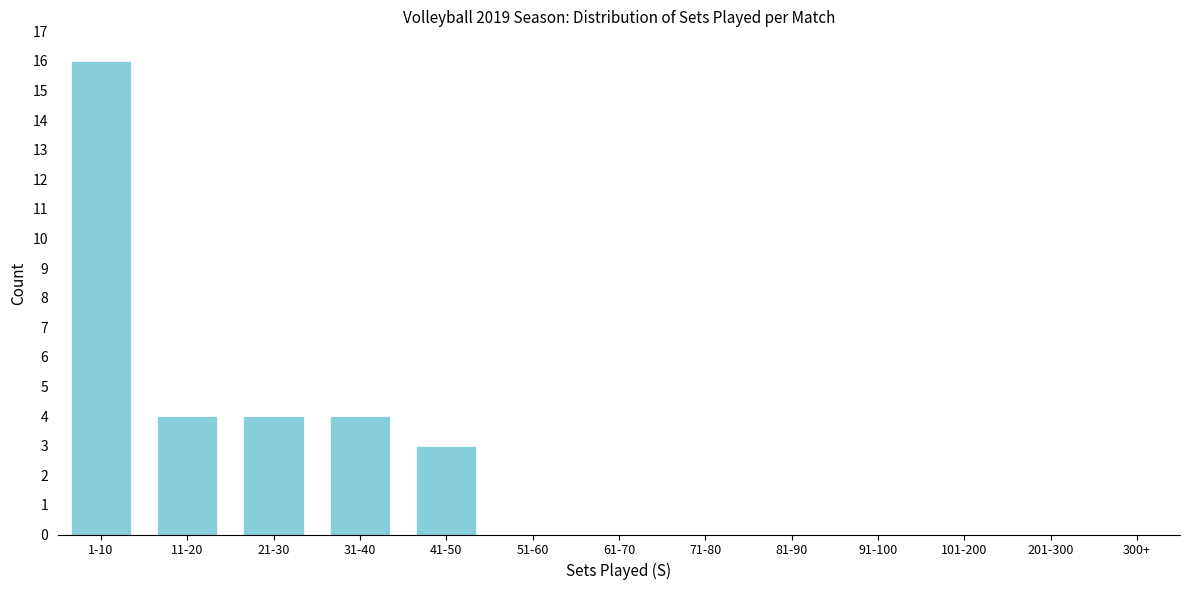

Reading left to right, what are all the values shown in this chart?

1-10=16	11-20=4	21-30=4	31-40=4	41-50=3	51-60=0	61-70=0	71-80=0	81-90=0	91-100=0	101-200=0	201-300=0	300+=0